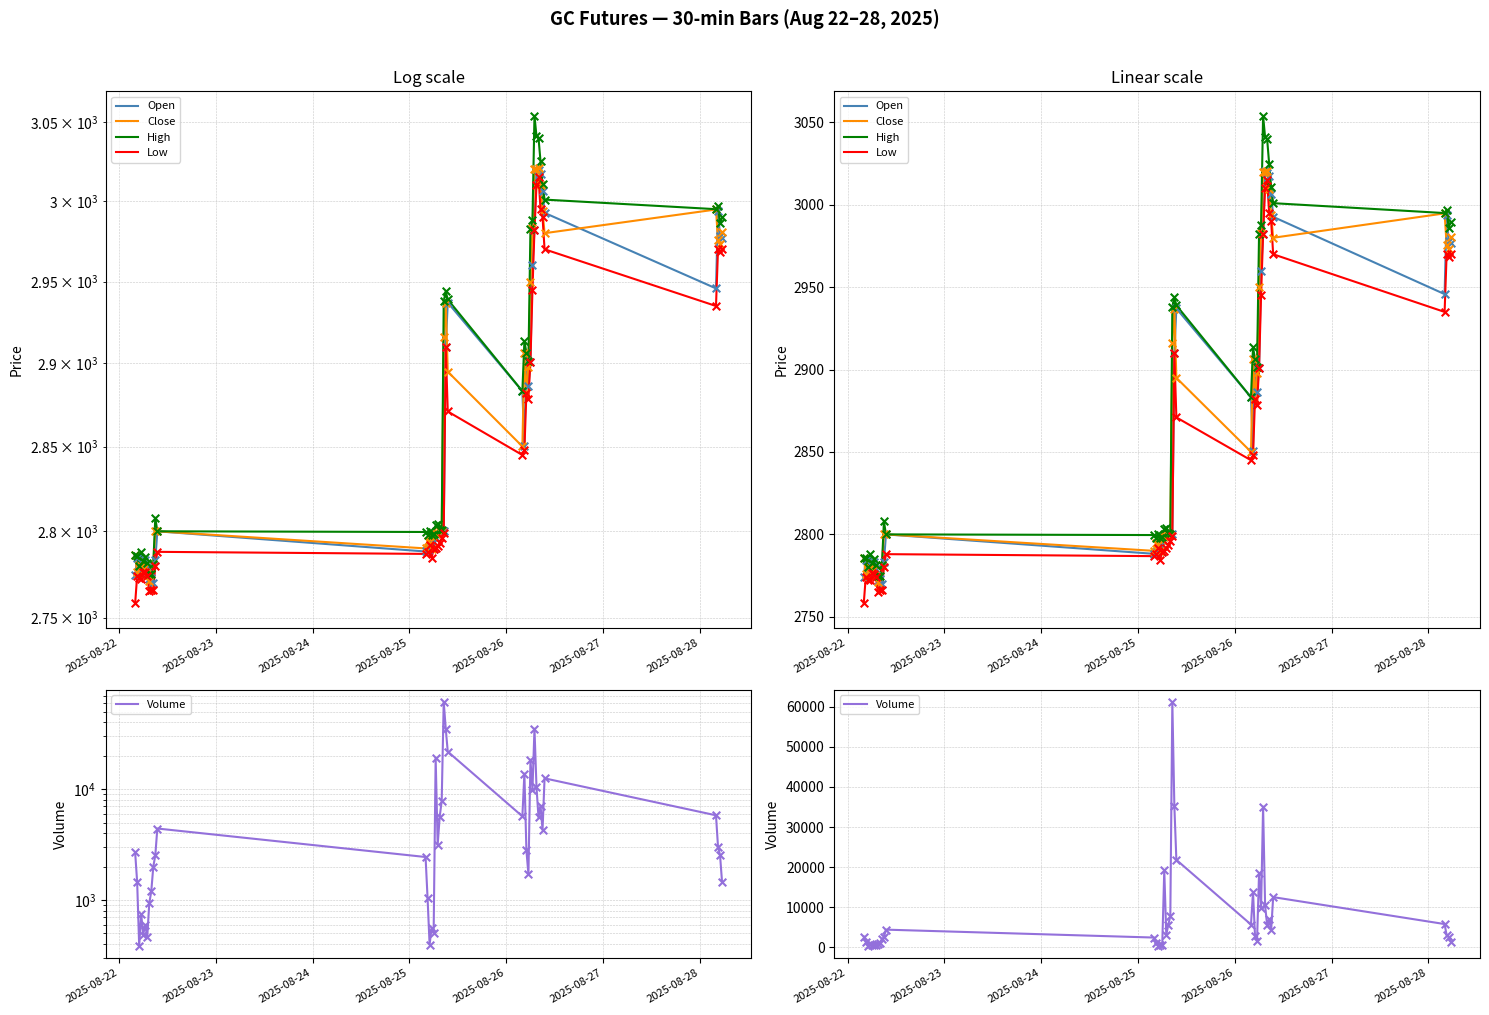

Is the value of High at 2025-08-27 greater than the value of Low at 2025-08-28?

Yes